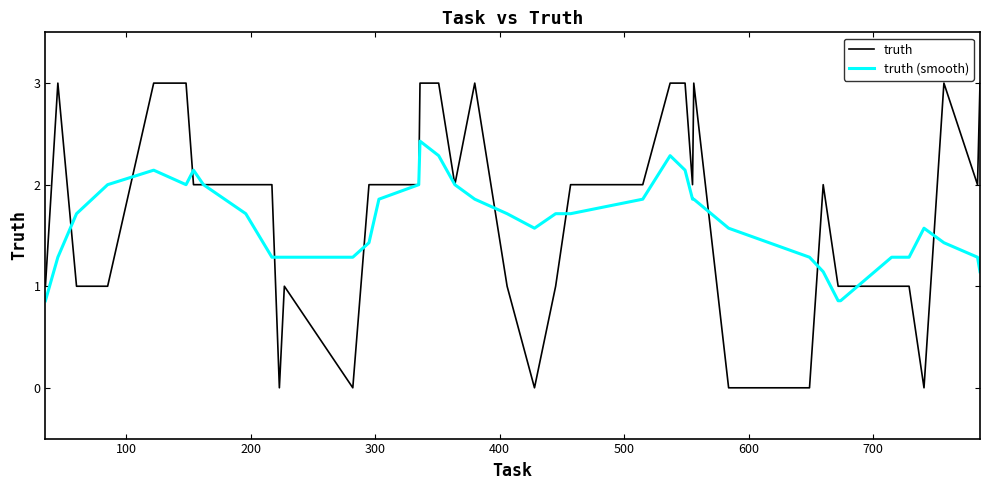

List the series in order of their peak value, lowest first.

truth (smooth), truth